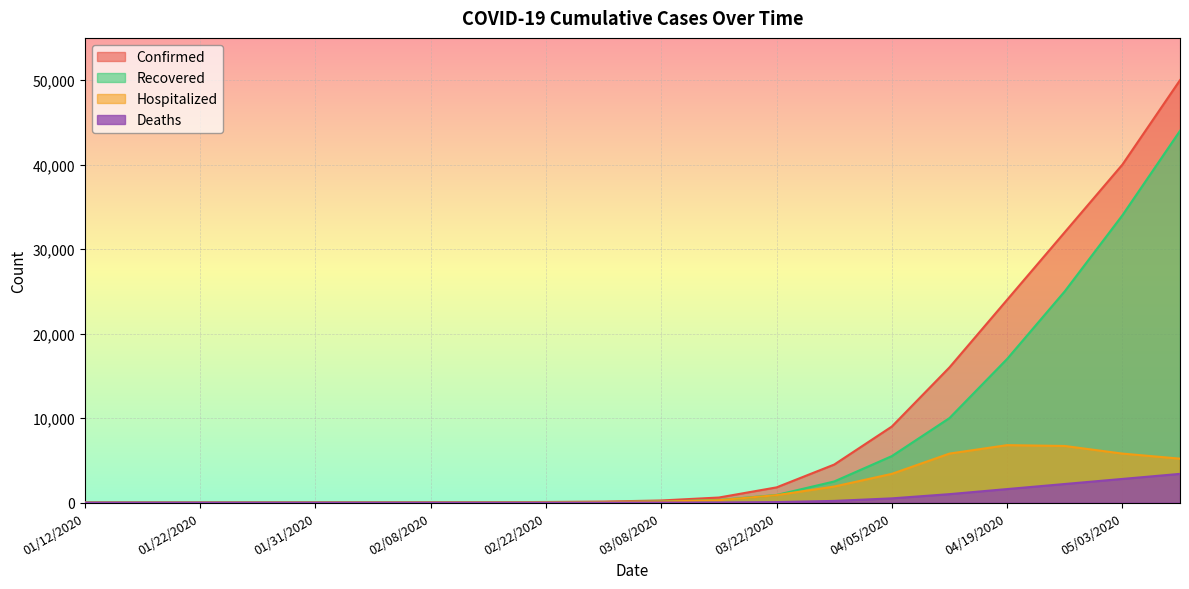

What are all the series names shown in the legend?

Confirmed, Recovered, Hospitalized, Deaths